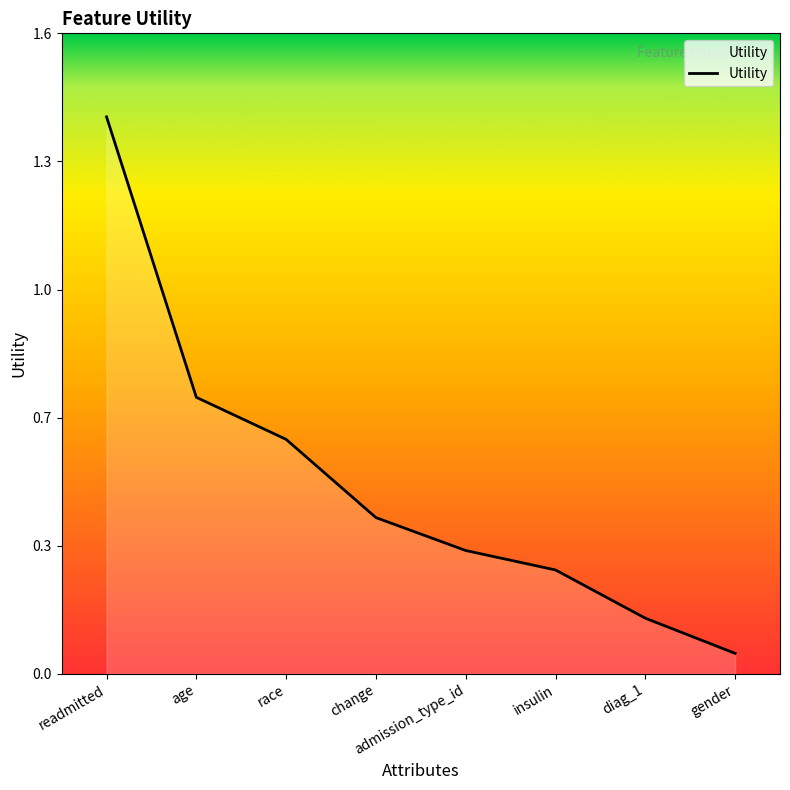

How many lines are shown in the chart?

1